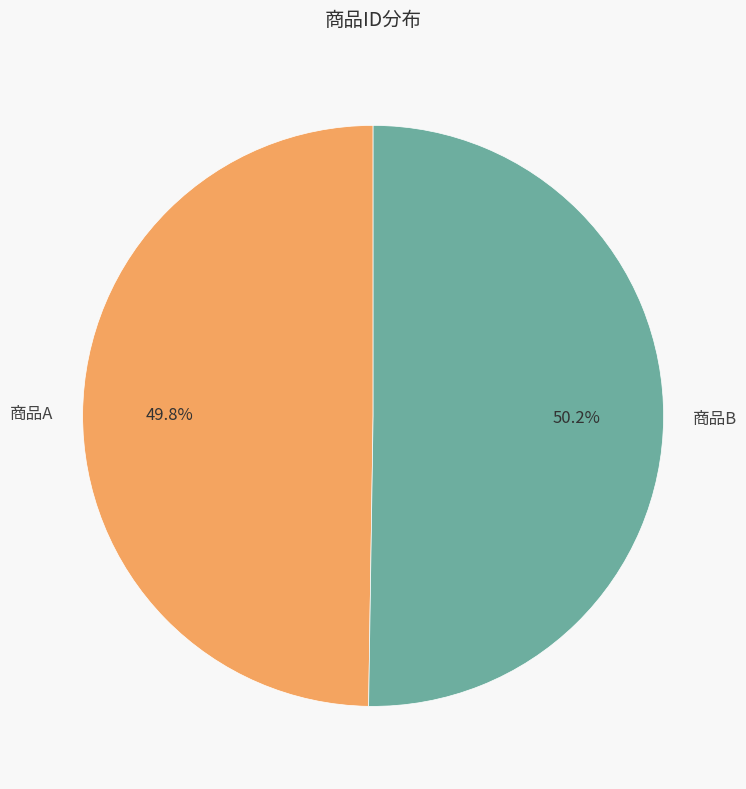

To the nearest percent, what portion does 商品B represent?

50%